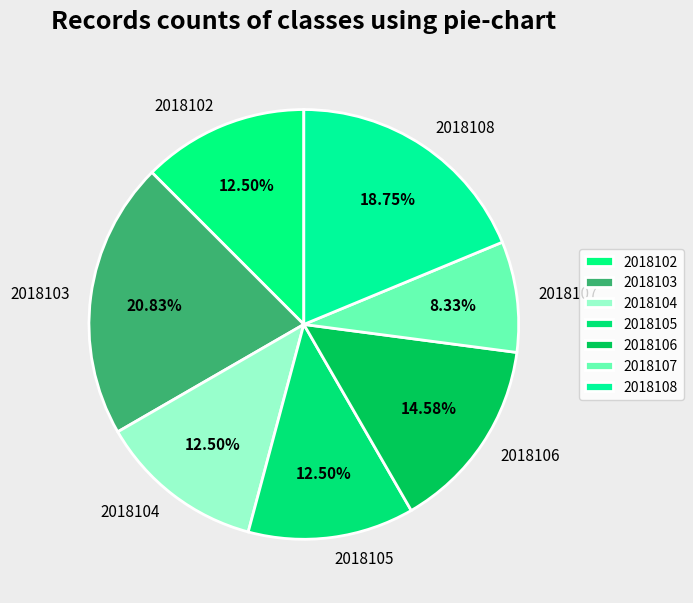

Which slice is the largest?

2018103